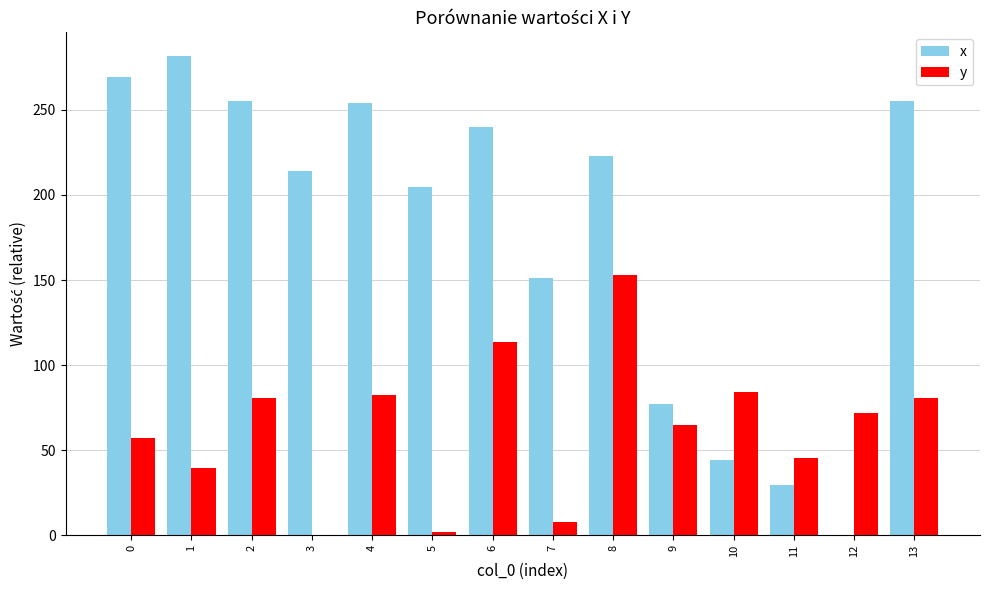

Between 8 and 11, which series saw the biggest shift?

x